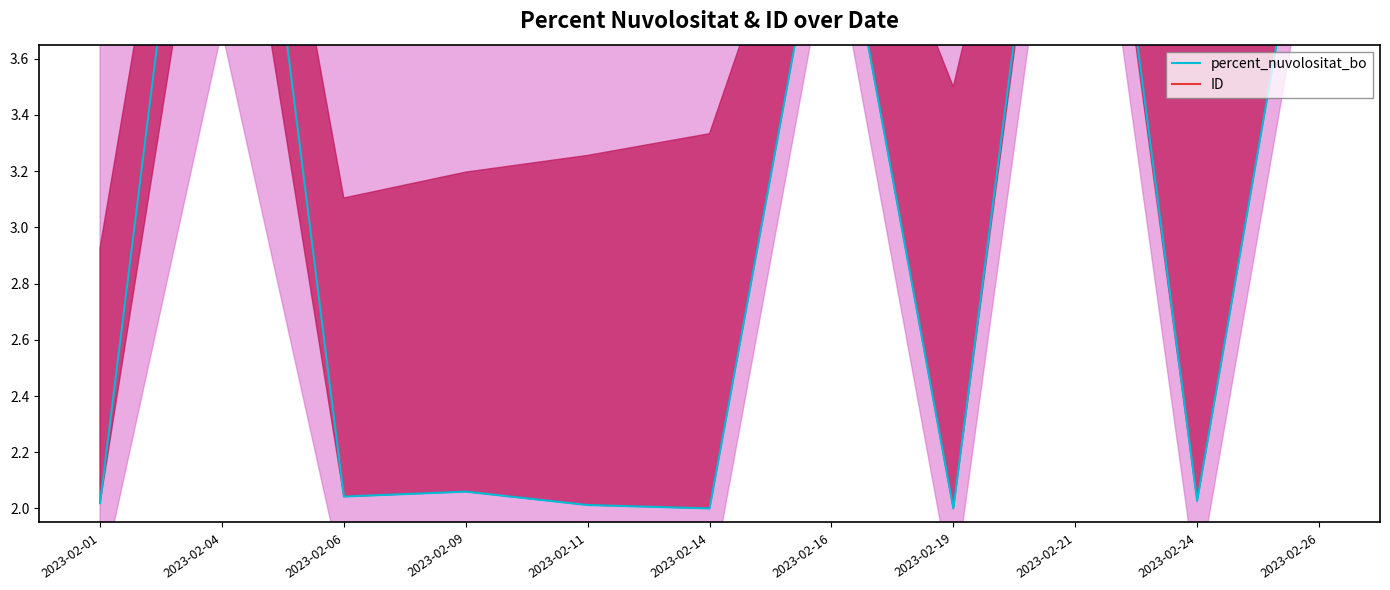

What is the value of the percent_nuvolositat_bo point at the 10th from the left?

2.0